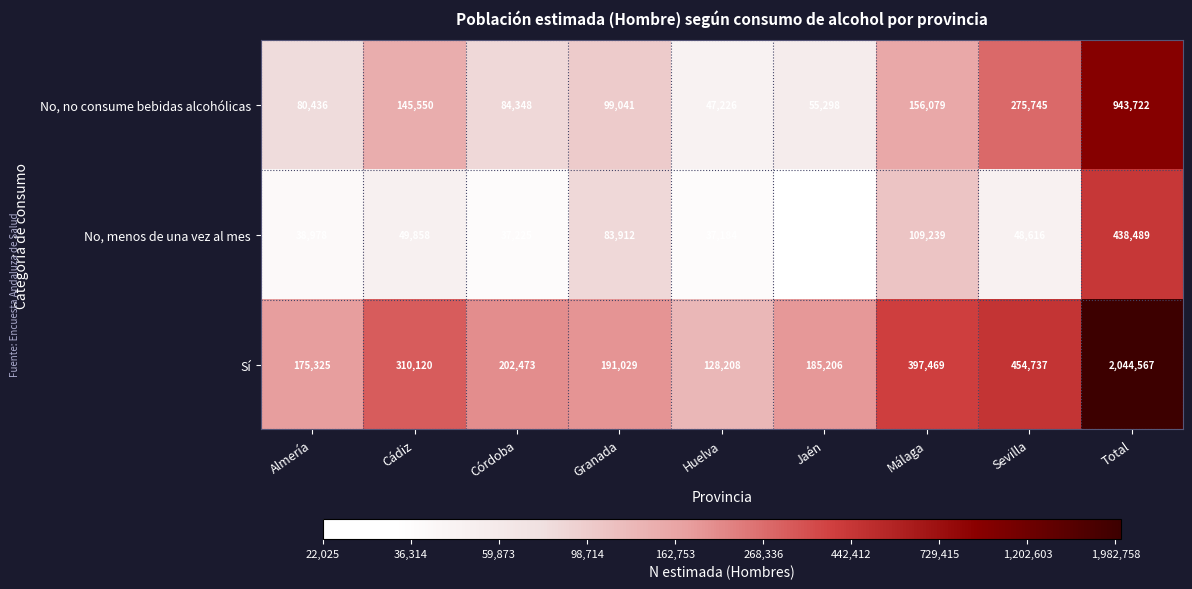

Is it true that No, menos de una vez al mes equals 26747 at Cádiz?

False